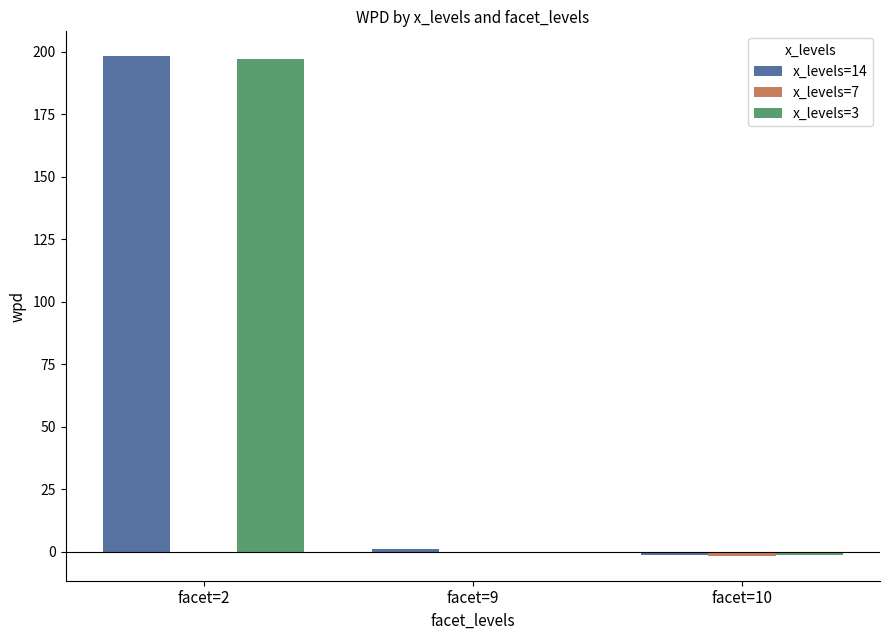

What is the sum of the x_levels=14 values at facet=2 and facet=9?

199.5